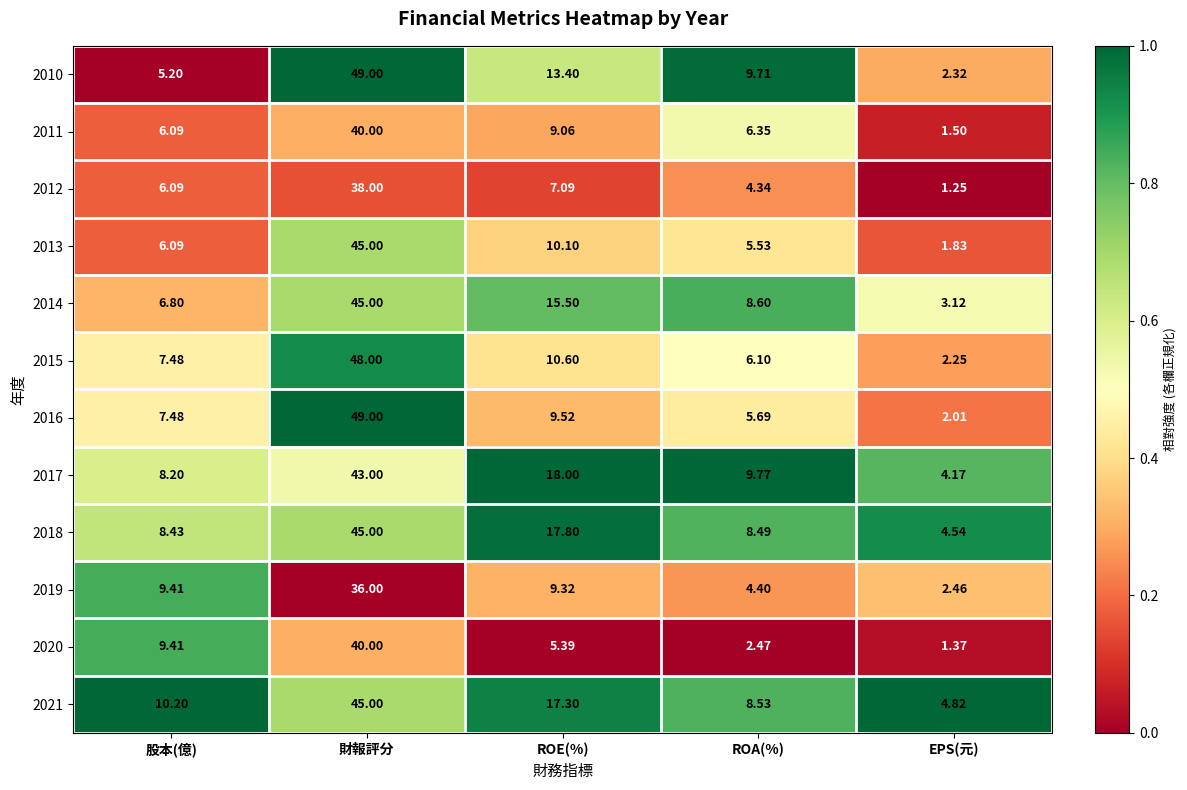

At which category does the chart reach its peak across all series?

財報評分